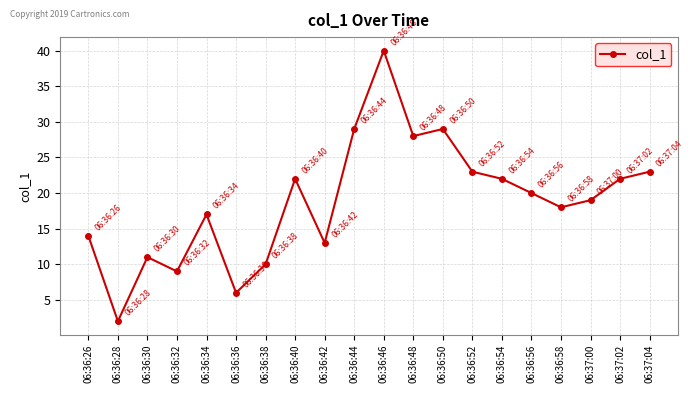

What is the difference between the maximum and second lowest values?

34